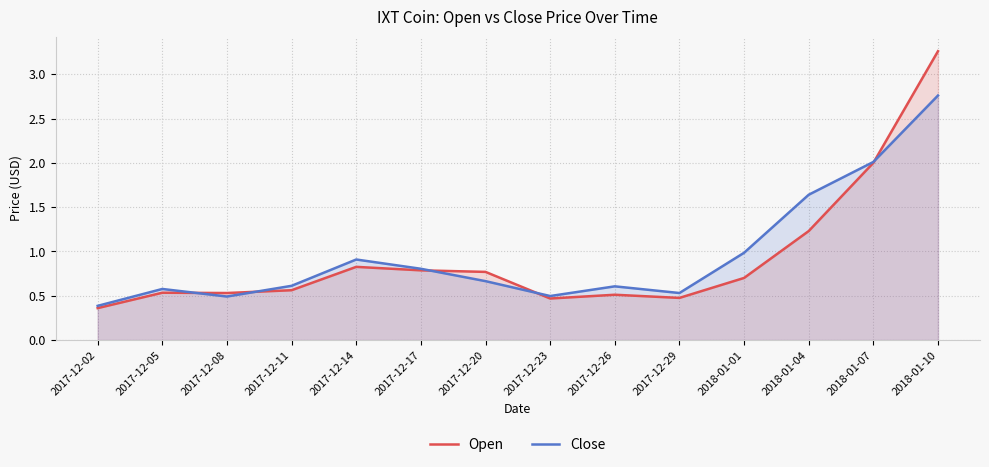

Where is Close nearest to the value 1?

2018-01-01